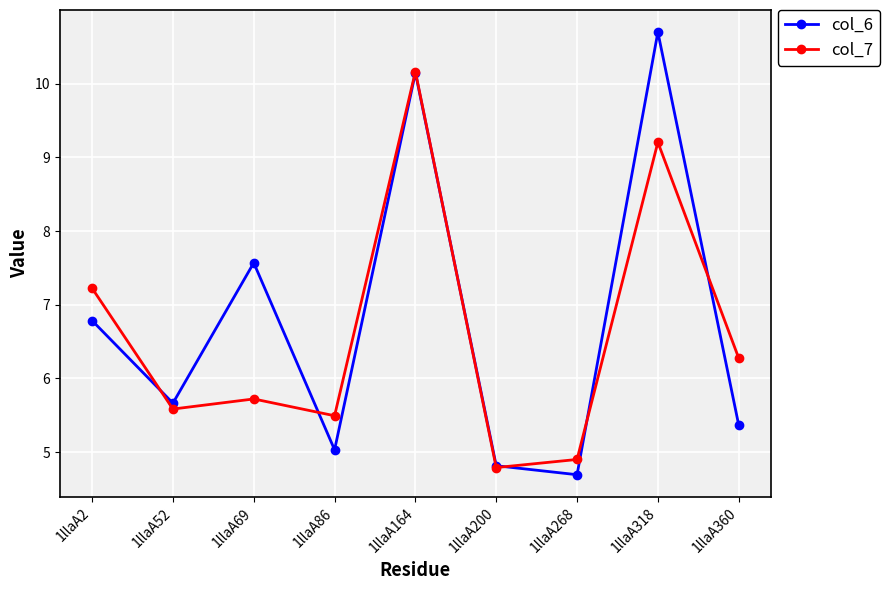

Where is col_6 nearest to the value 7?

1llaA2